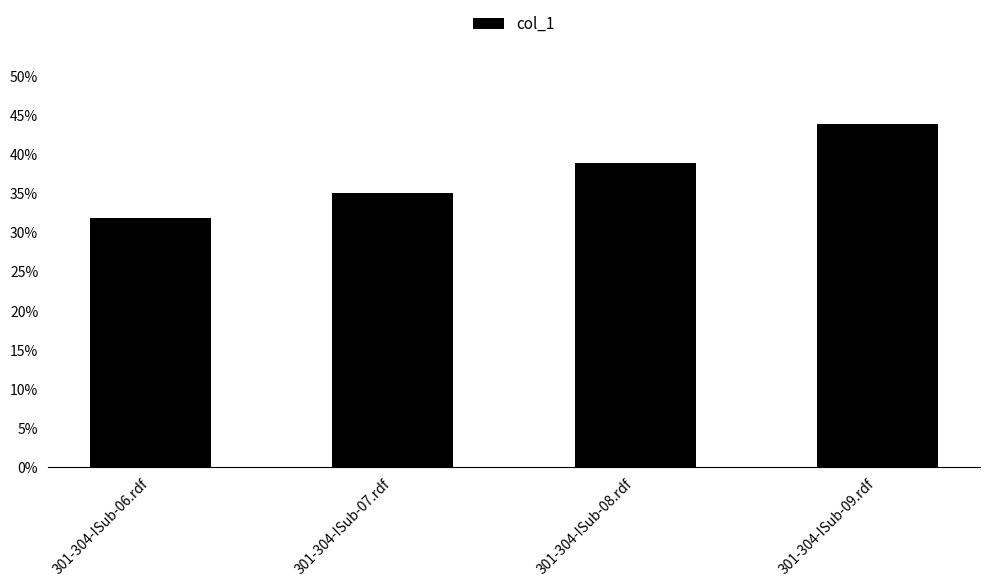

What is the label of the 4th bar from the left?

301-304-ISub-09.rdf